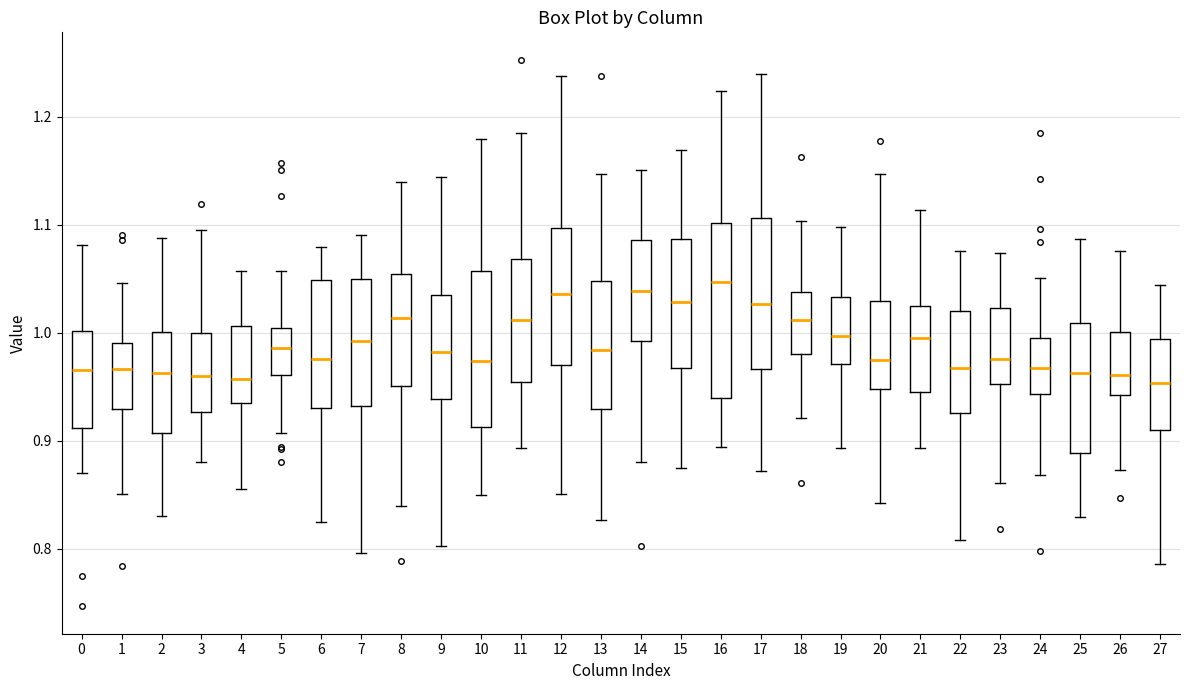

Which box is the tallest, from its lower edge to its upper edge?

16